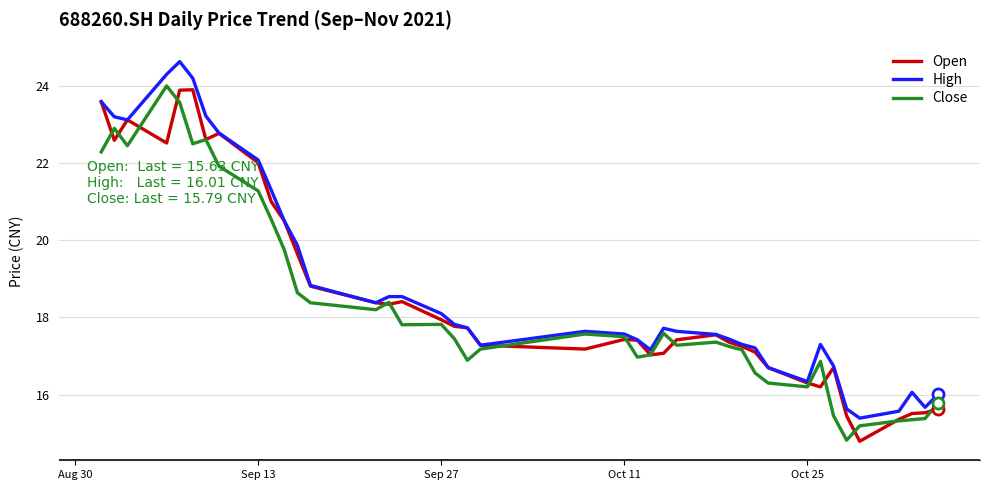

What is the lowest value of the Close series?

14.8